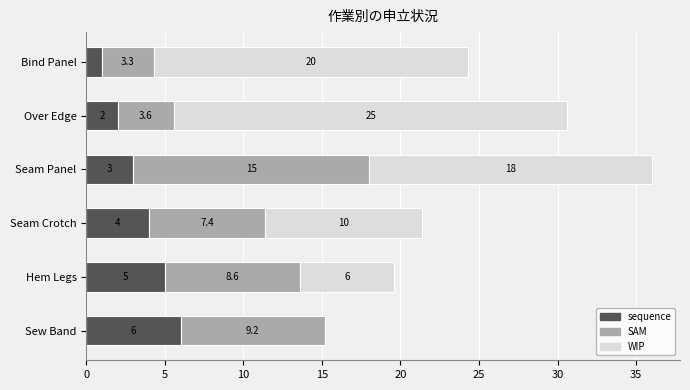

Count the number of data series in this chart.

3